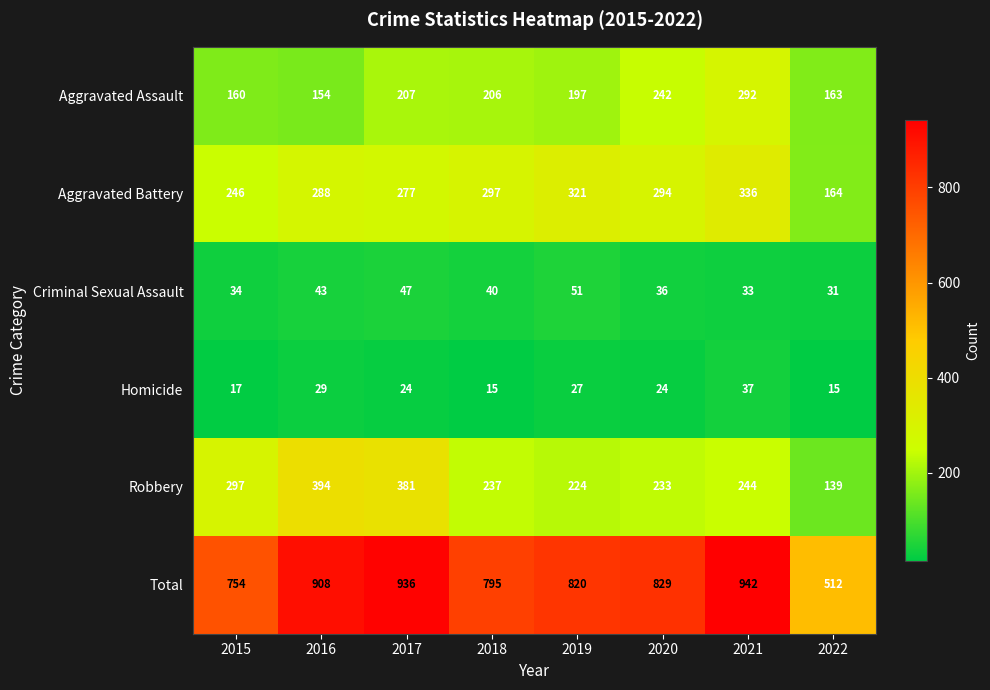

What is the difference between the maximum and minimum values in the Aggravated Battery series?

172